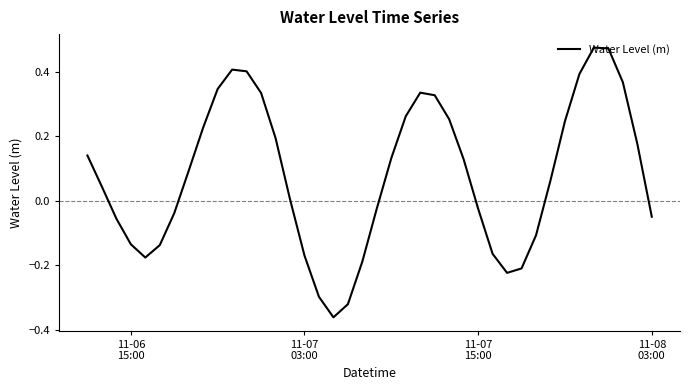

Count the number of values greater than 0.

23